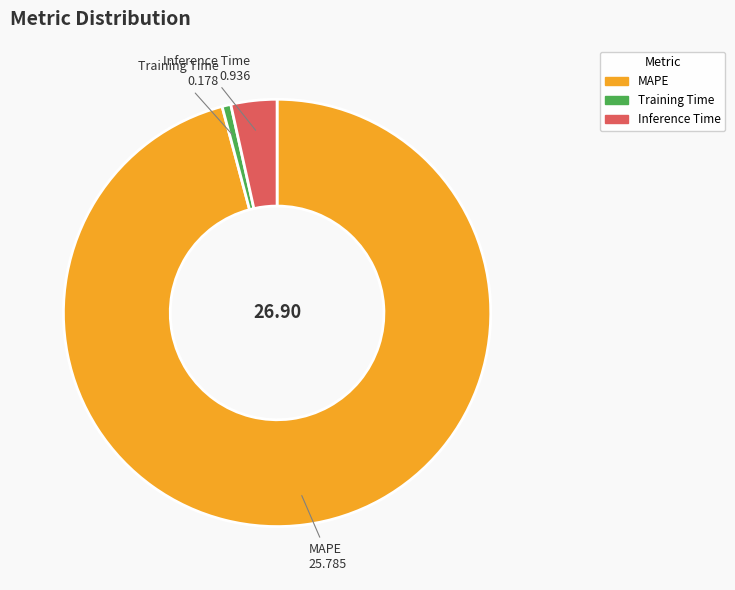

Do Inference Time and MAPE together represent more than half of the pie?

Yes